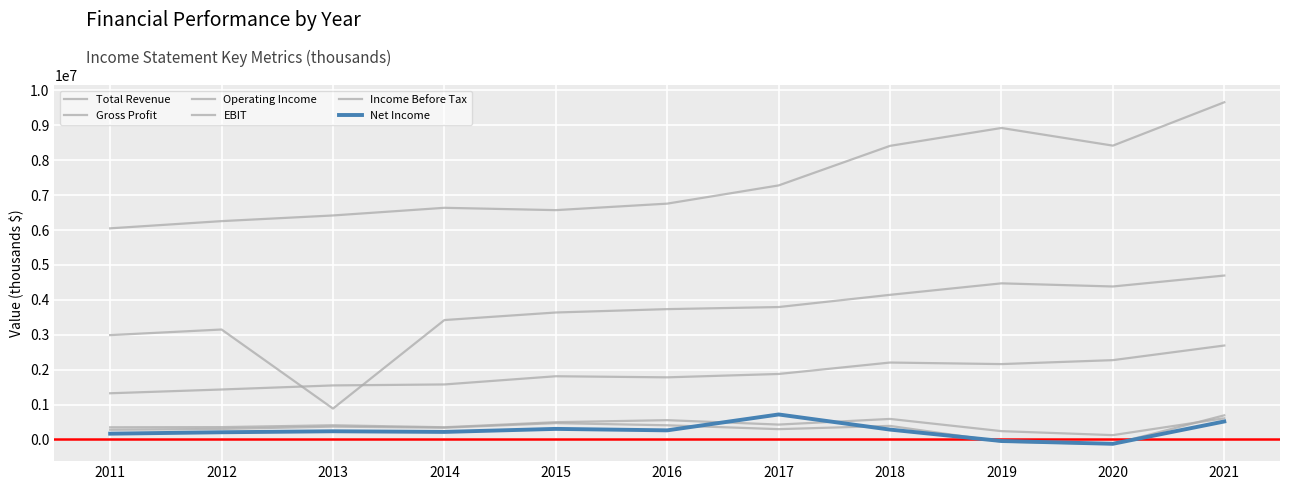

Does the chart display data point markers on the line(s)?

No